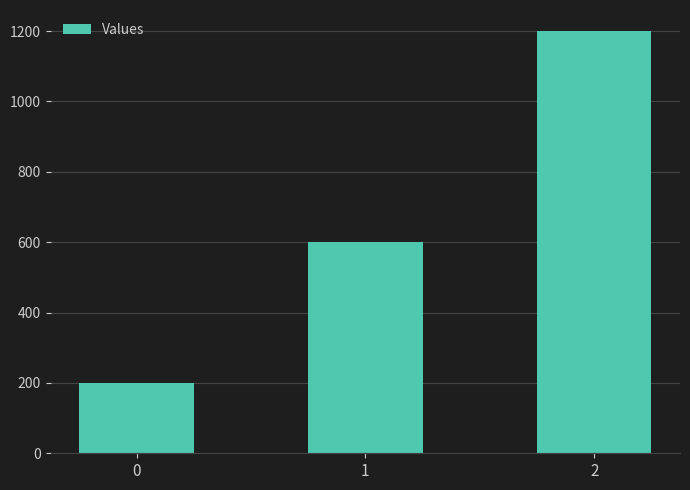

List the labels in order of value, smallest first.

0, 1, 2